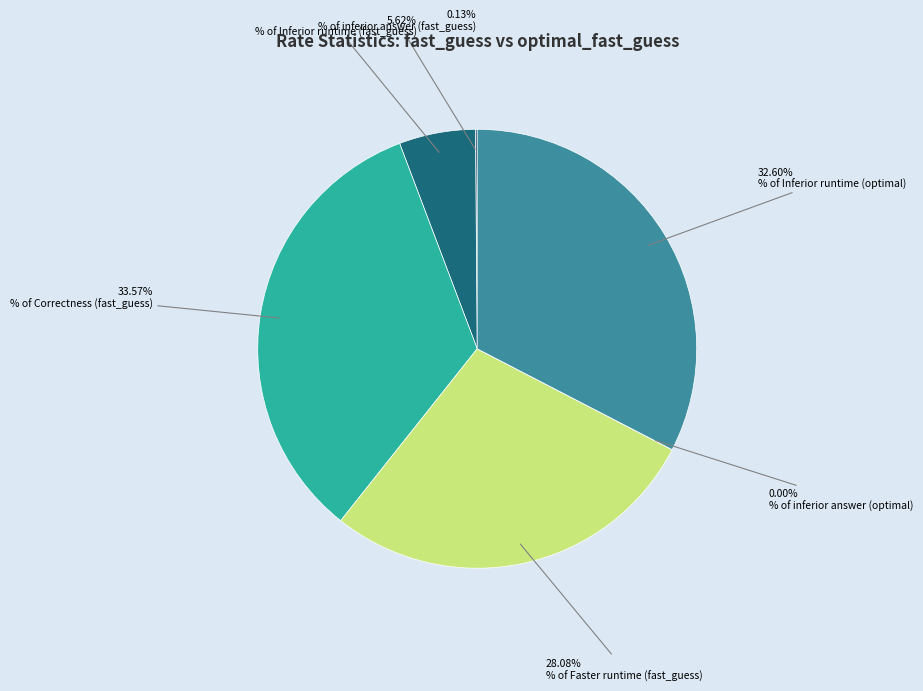

What is the largest slice in the pie chart?

% of Correctness (fast_guess)